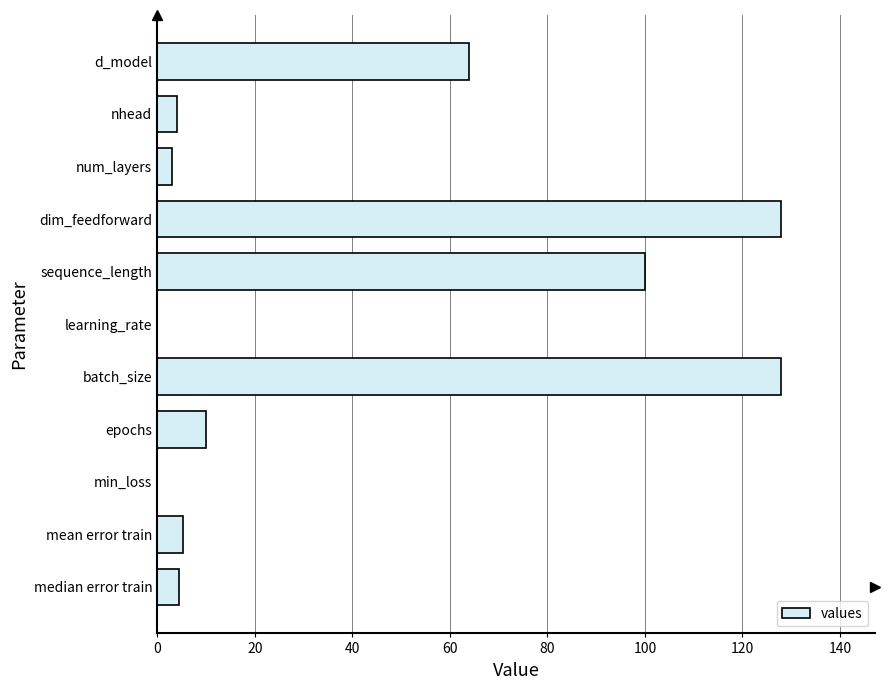

Is it true that the value at d_model is 37.4?

False